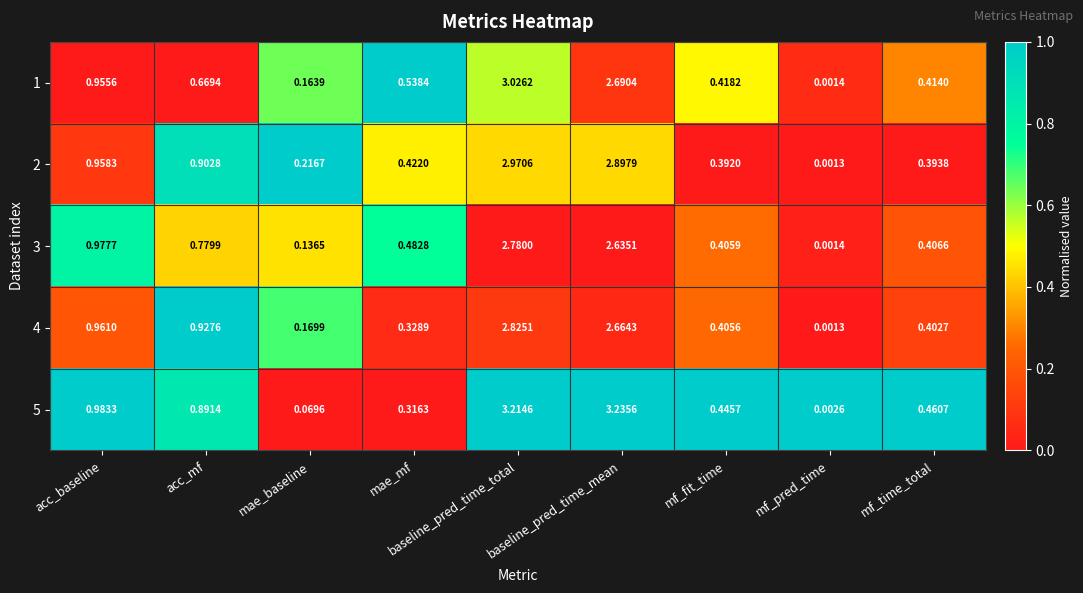

Rank the categories by 2 value from lowest to highest.

mf_pred_time, mae_baseline, mf_fit_time, mf_time_total, mae_mf, acc_mf, acc_baseline, baseline_pred_time_mean, baseline_pred_time_total